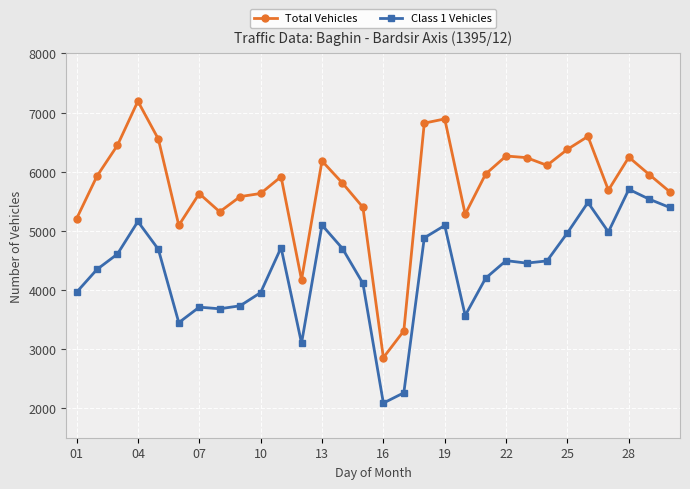

Which series has the largest range (max minus min)?

Total Vehicles